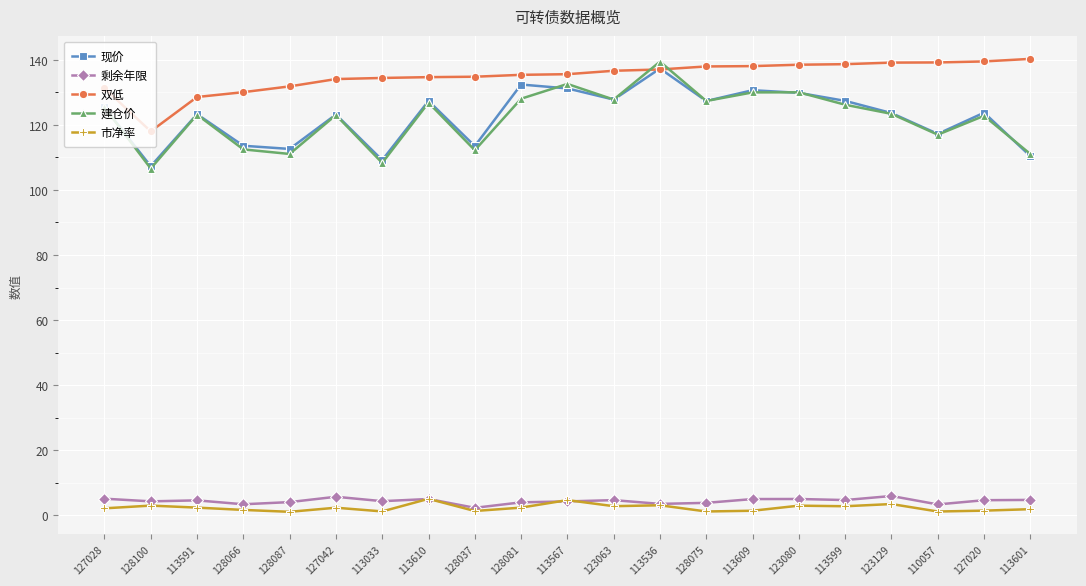

What is the label of the 5th point from the right?

113599